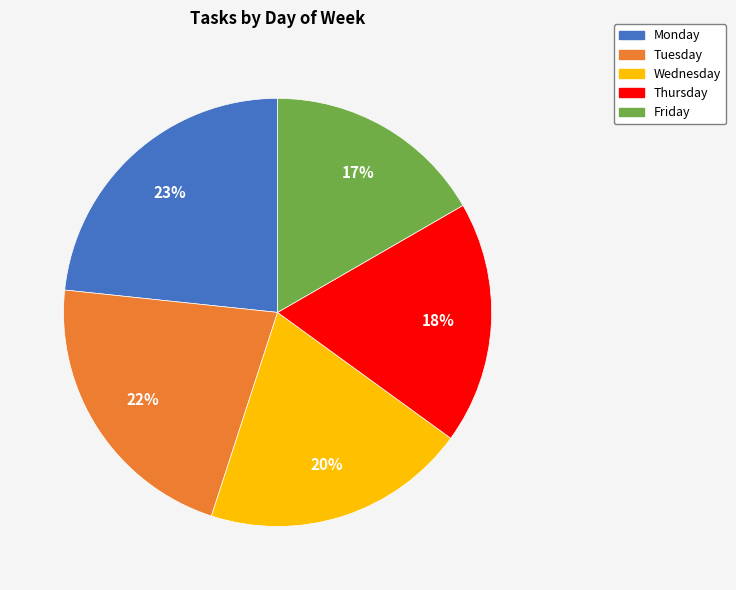

Does any single category account for the majority?

No